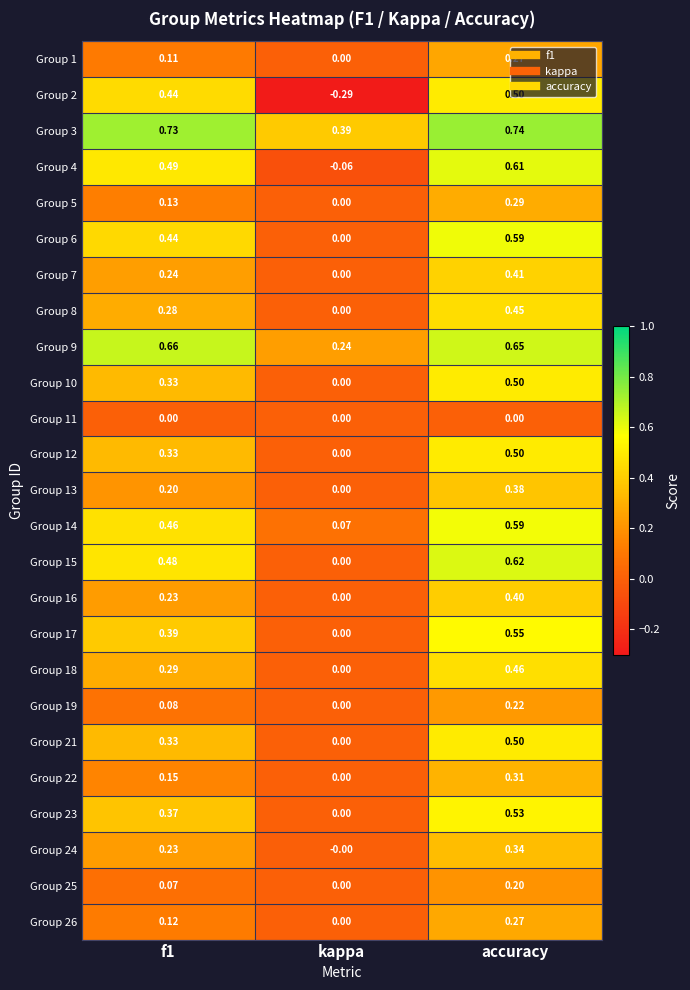

What is the total value across all series at f1?

7.6